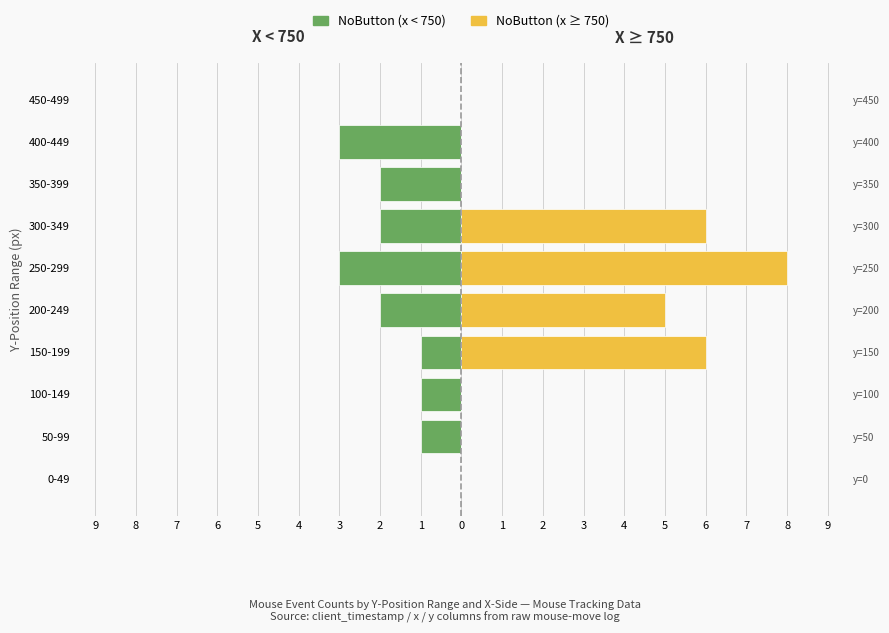

What is the difference between the second highest and second lowest values in the NoButton (x<750) series?

3